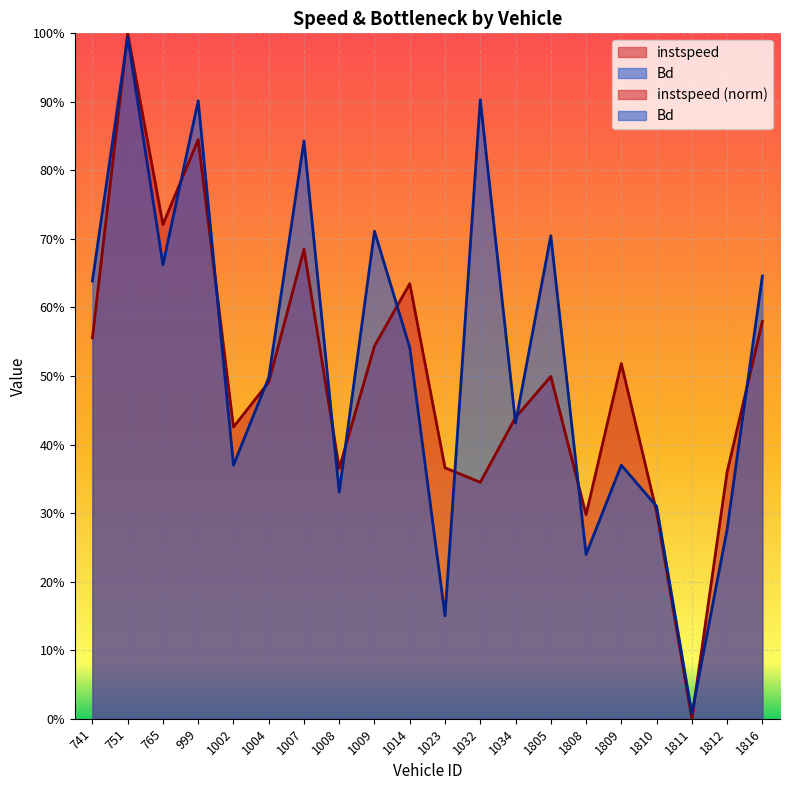

What is the value of the Bd point at the 13th from the left?

0.4